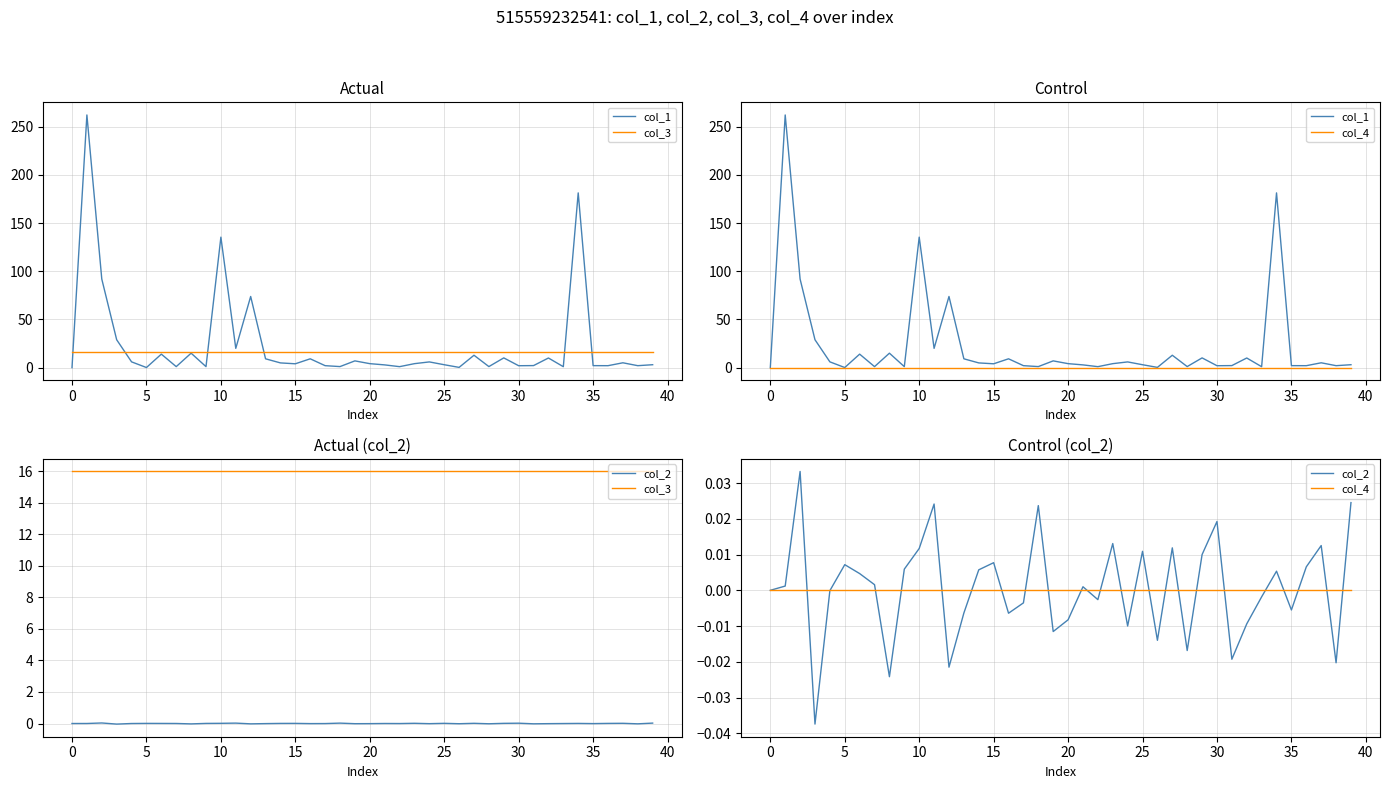

How many lines are shown in the chart?

4